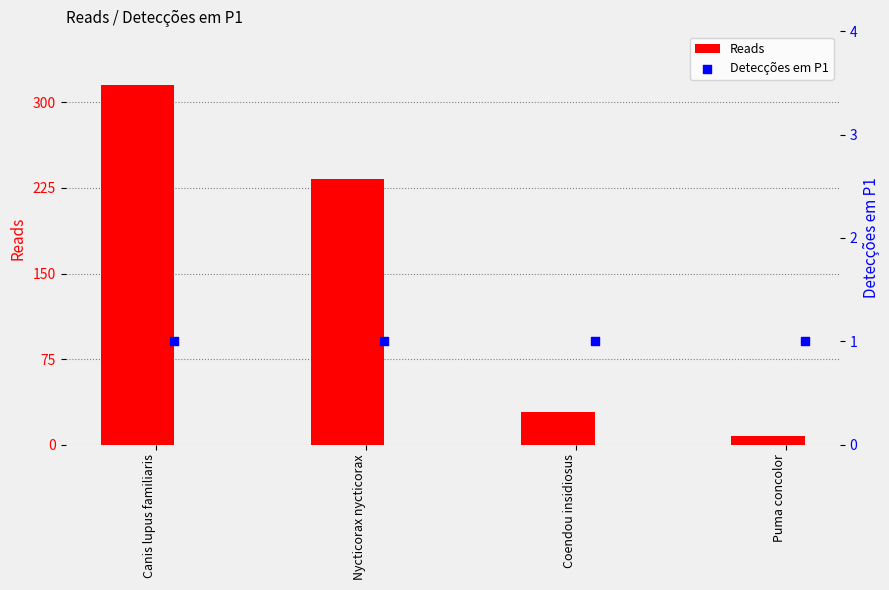

Where is Reads nearest to the value 161?

Nycticorax nycticorax